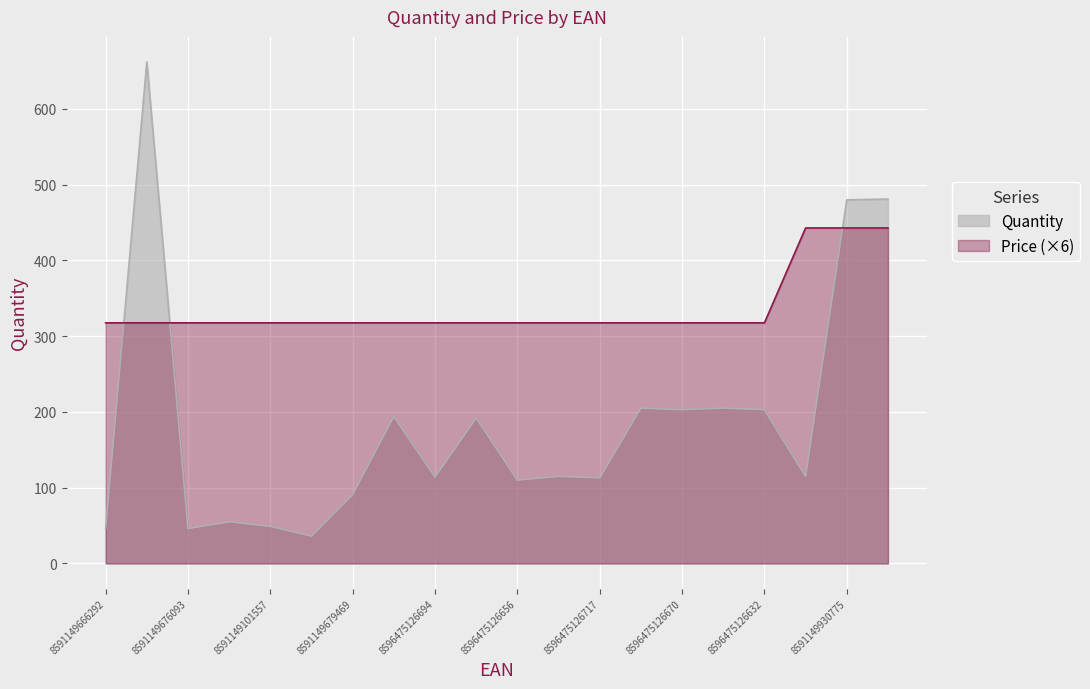

What is the minimum value for Price?

317.6